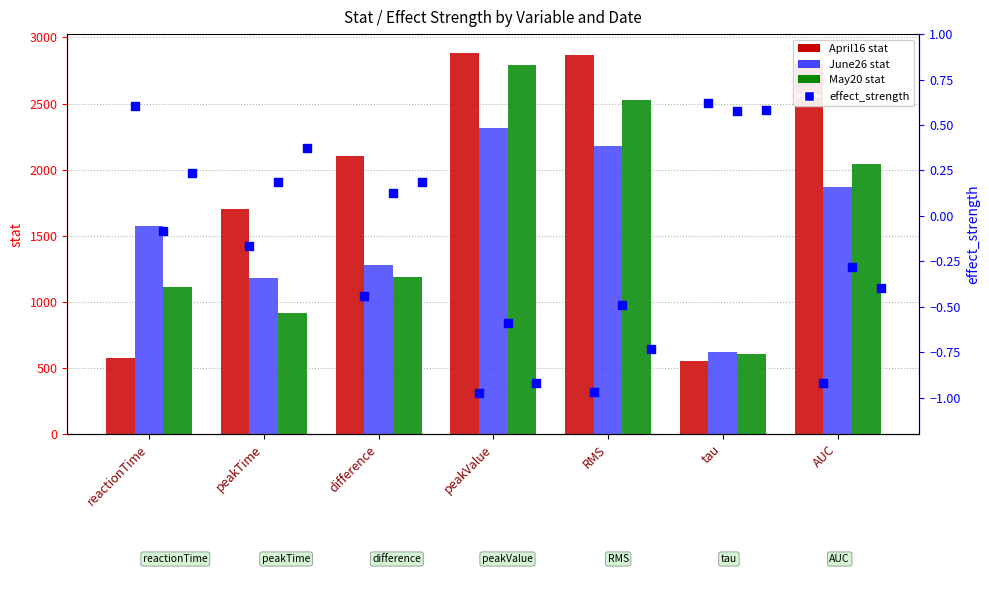

What is the total value across all series at RMS?

7569.0